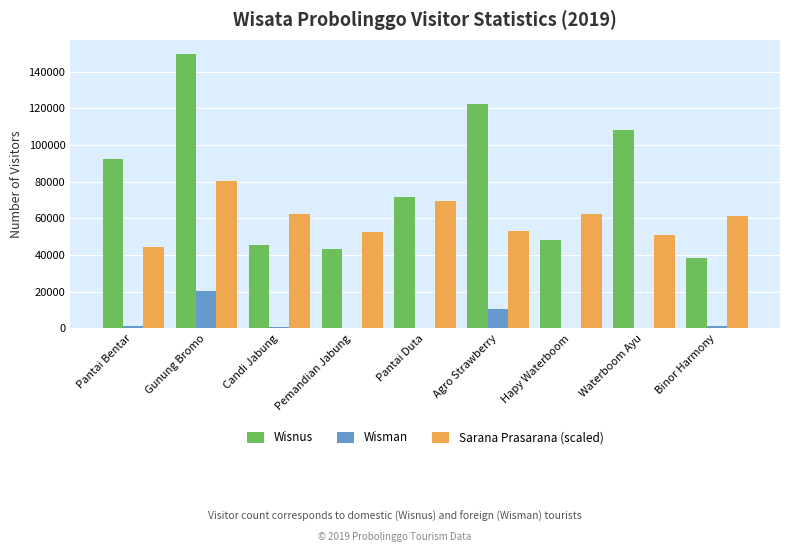

At which label does Wisman first exceed 572?

Pantai Bentar